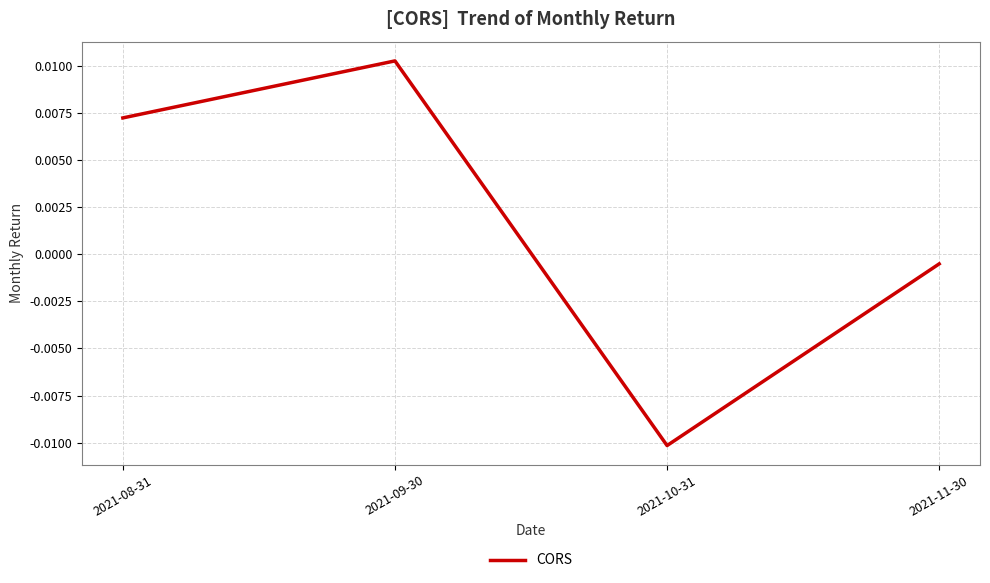

What position from the right is 2021-09-30?

3